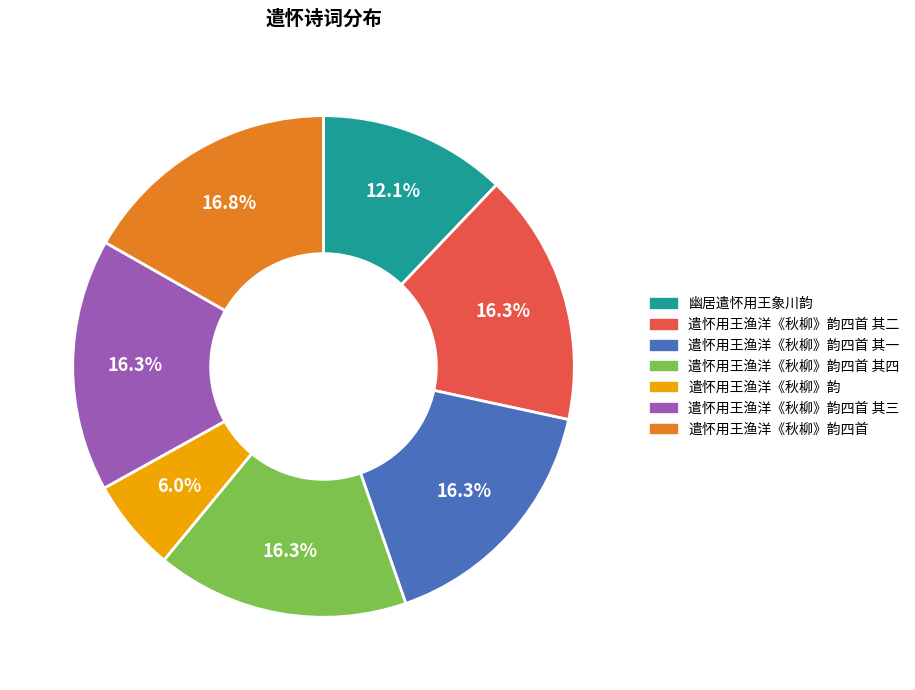

Approximately how many times larger is the value at 遣怀用王渔洋《秋柳》韵 compared to 遣怀用王渔洋《秋柳》韵四首 其四?

0.4